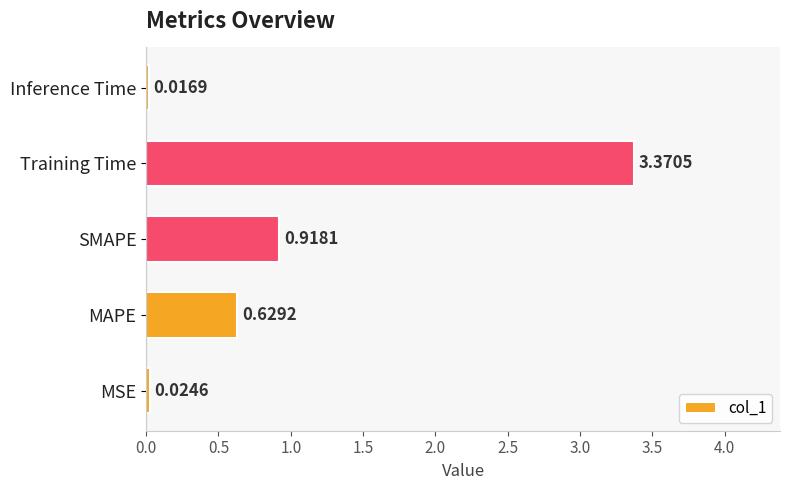

List the labels in order of value, smallest first.

Inference Time, MSE, MAPE, SMAPE, Training Time